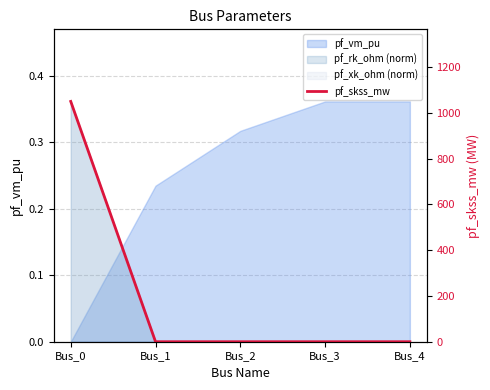

What is the difference between the maximum and minimum values?

1049.5